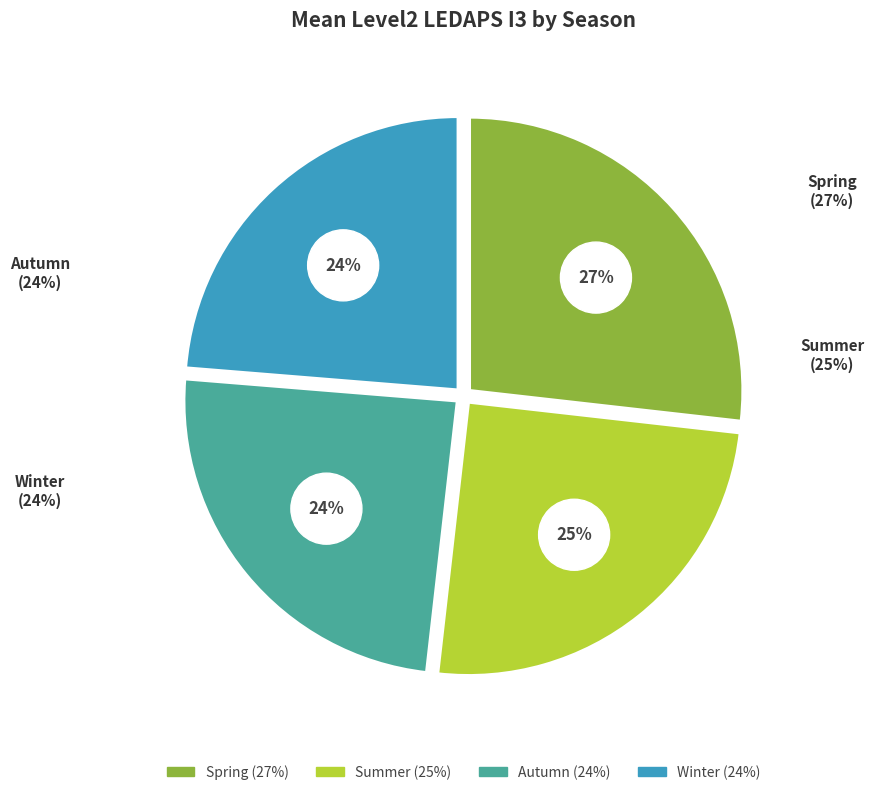

Which category has the biggest portion of the pie?

Spring